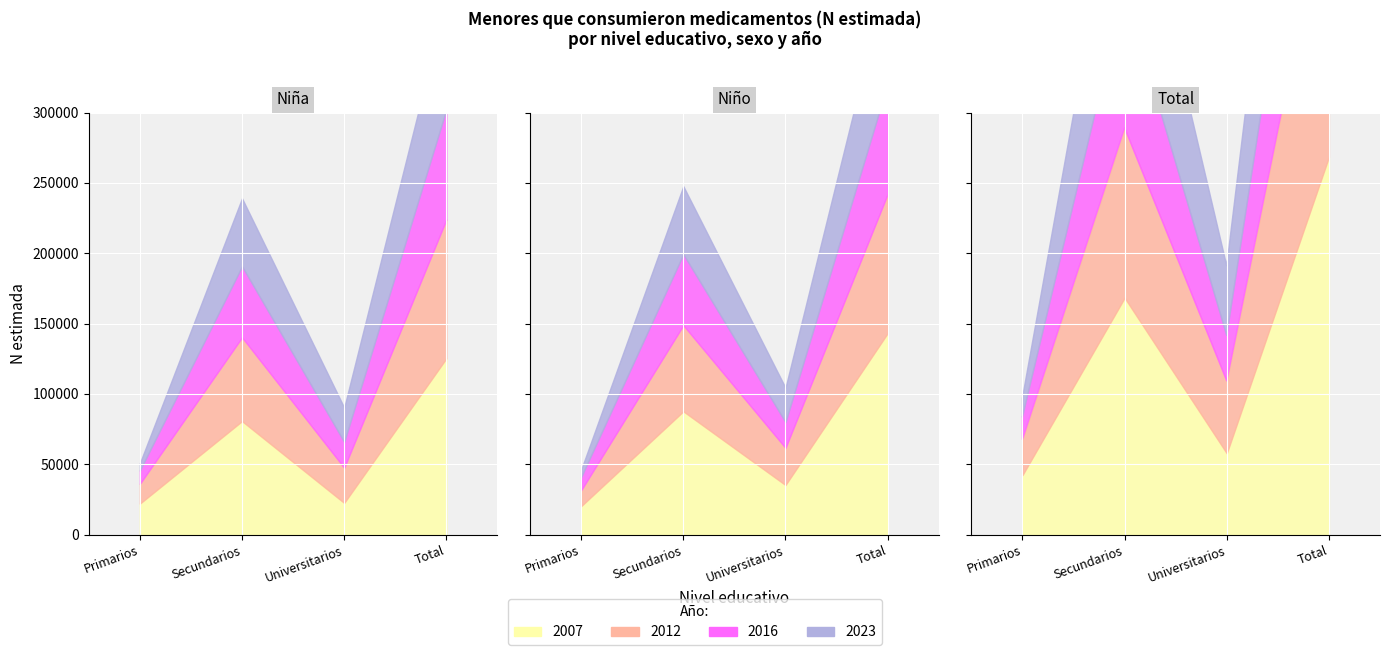

Which series changed the most between Primarios and Secundarios?

Niño_2007